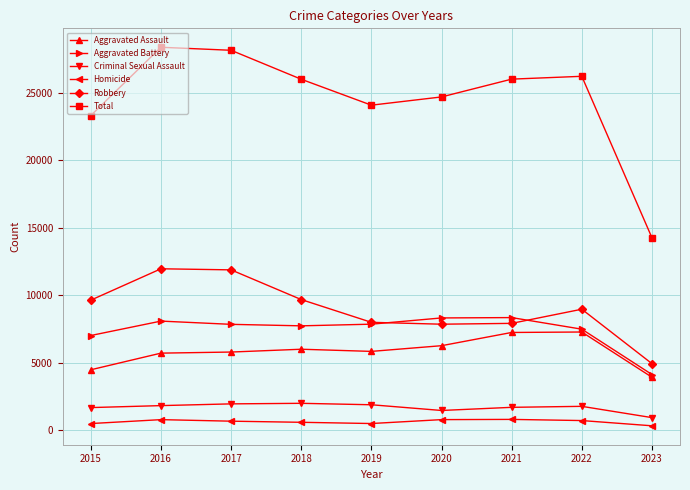

At 2015, list the series in order from smallest to largest.

Homicide, Criminal Sexual Assault, Aggravated Assault, Aggravated Battery, Robbery, Total